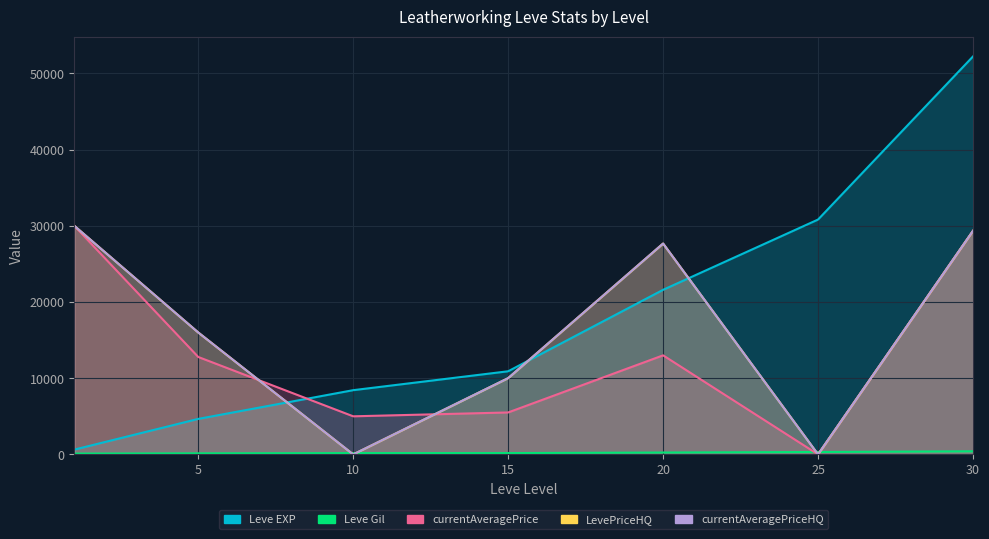

What is the difference between the maximum and minimum values in the Leve Gil series?

298